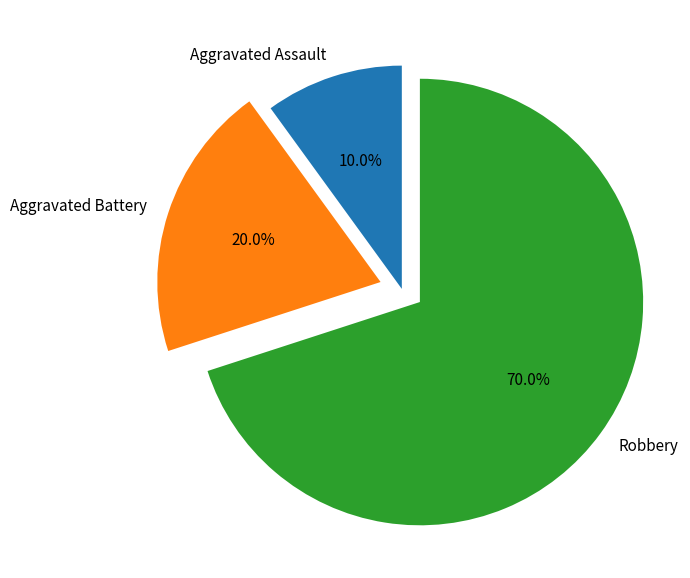

True or false: Robbery accounts for 64% of the total.

False